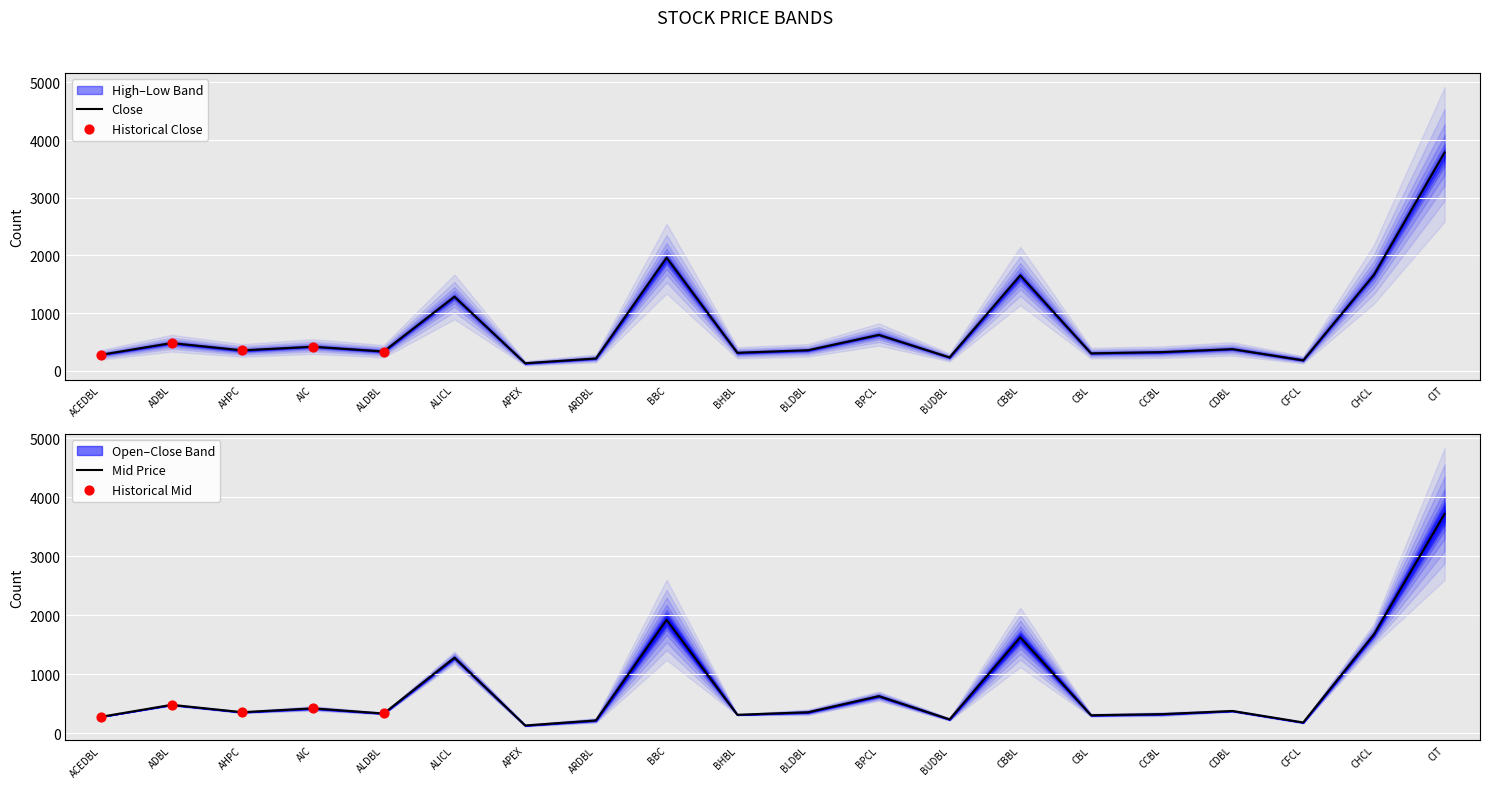

Which series reaches the minimum Y coordinate?

Open